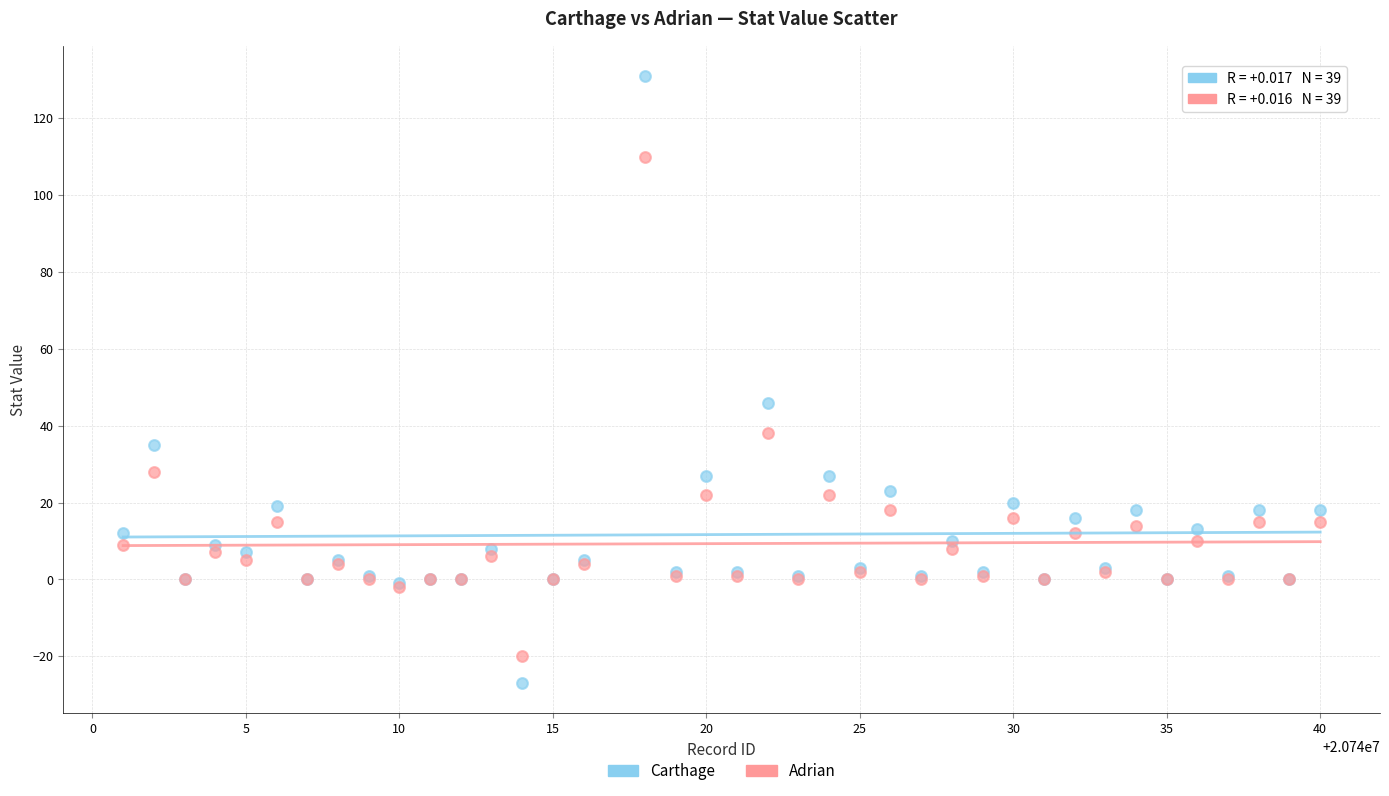

Which series contains the highest Y value?

Carthage